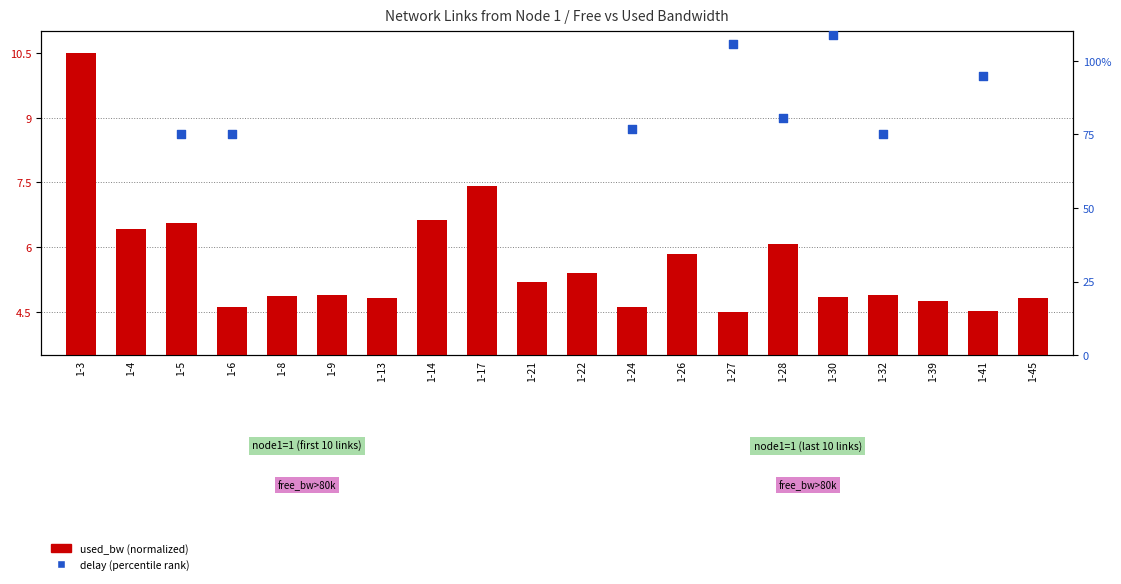

At which category is the sum across all series the highest?

1-3